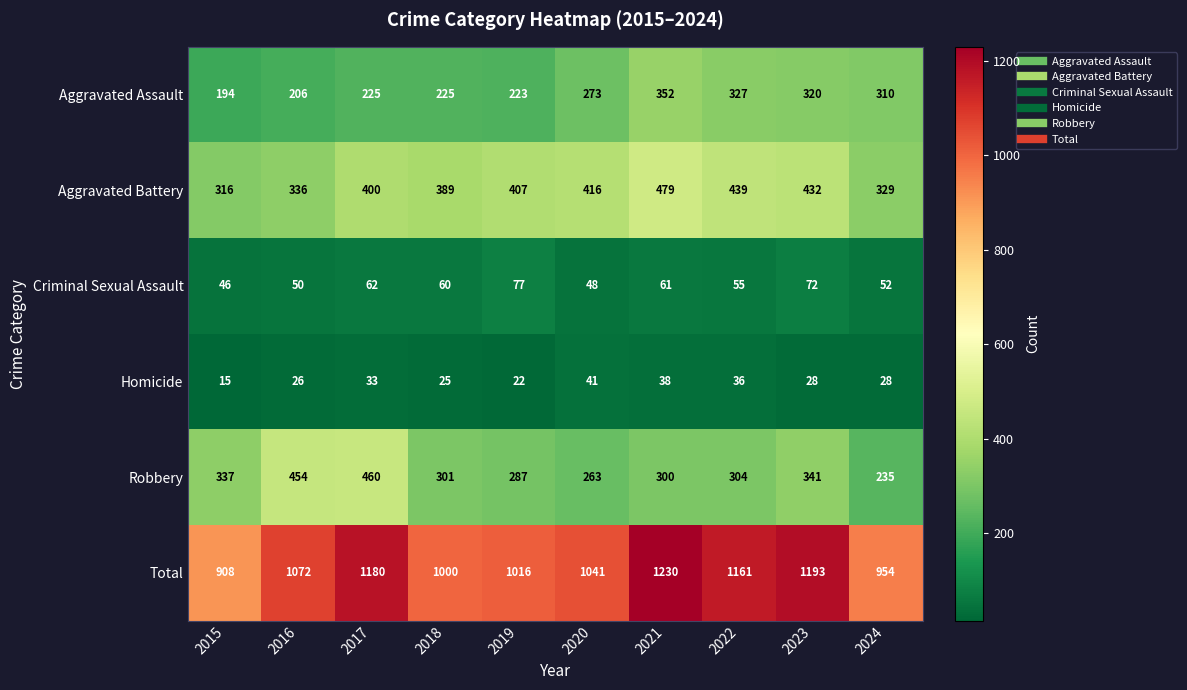

Read the Aggravated Assault value at 2021.

352